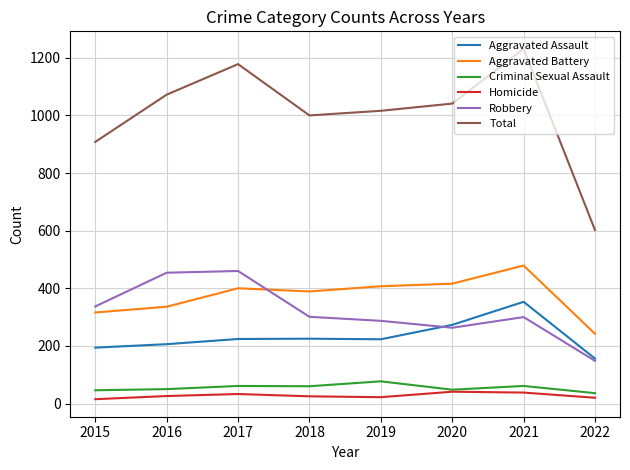

In Aggravated Battery, how many points are lower than both neighbors (excluding endpoints)?

1